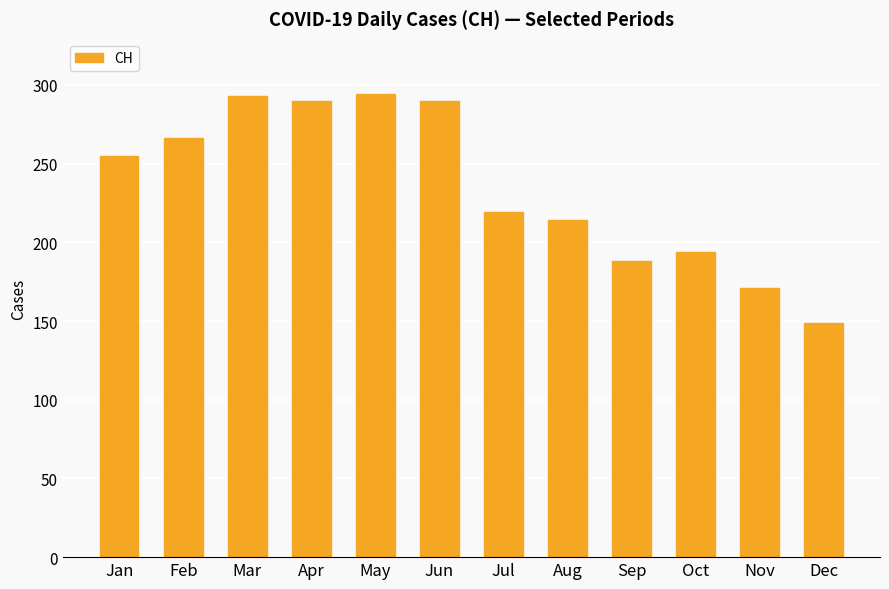

How many values are below 255?

6